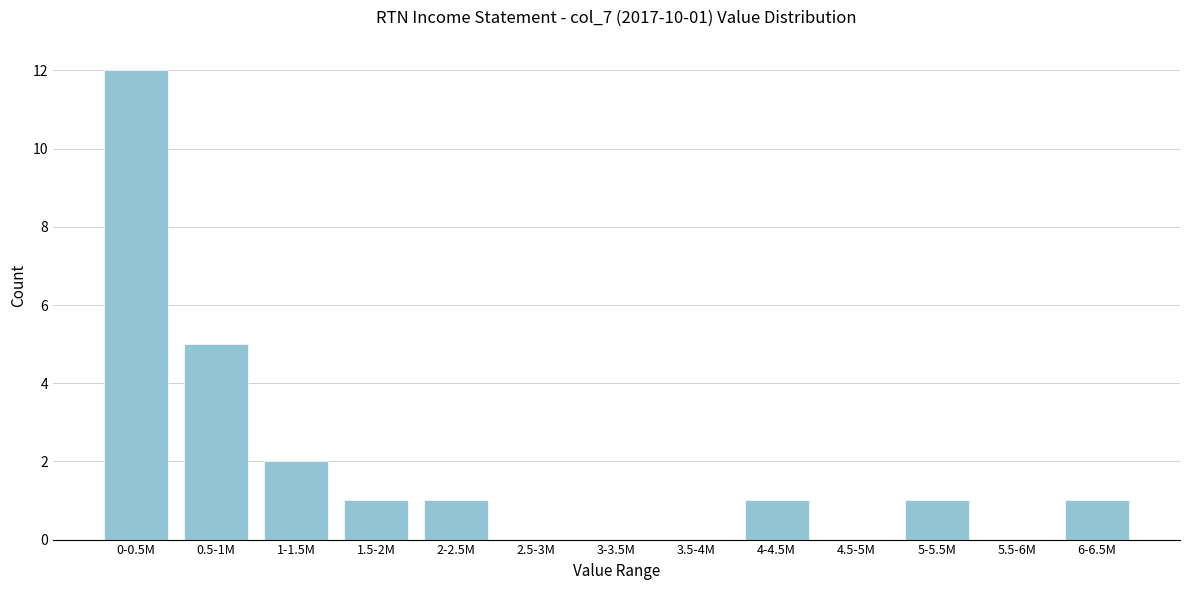

Reading left to right, transcribe all the data shown in this chart.

0-0.5M=12	0.5-1M=5	1-1.5M=2	1.5-2M=1	2-2.5M=1	2.5-3M=0	3-3.5M=0	3.5-4M=0	4-4.5M=1	4.5-5M=0	5-5.5M=1	5.5-6M=0	6-6.5M=1